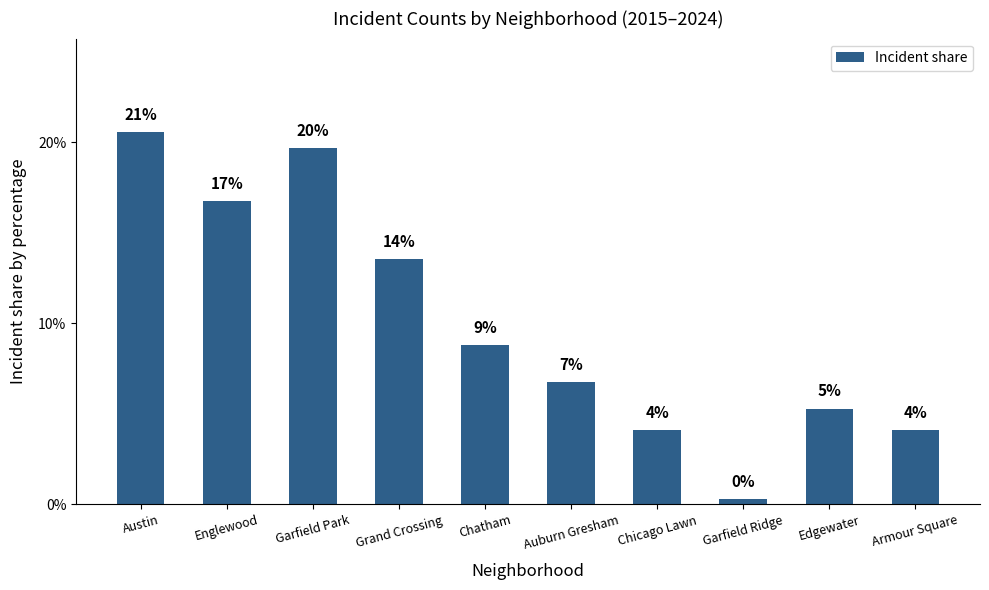

Rank the categories by value from highest to lowest.

Austin, Garfield Park, Englewood, Grand Crossing, Chatham, Auburn Gresham, Edgewater, Chicago Lawn, Armour Square, Garfield Ridge